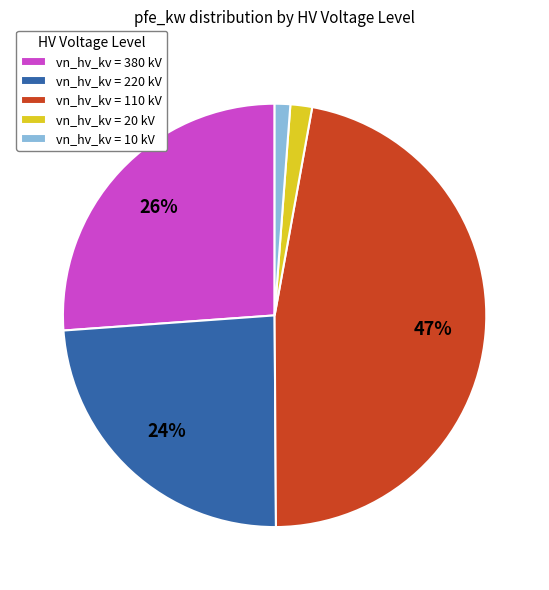

To the nearest percent, what portion does vn_hv_kv = 220 kV represent?

24%